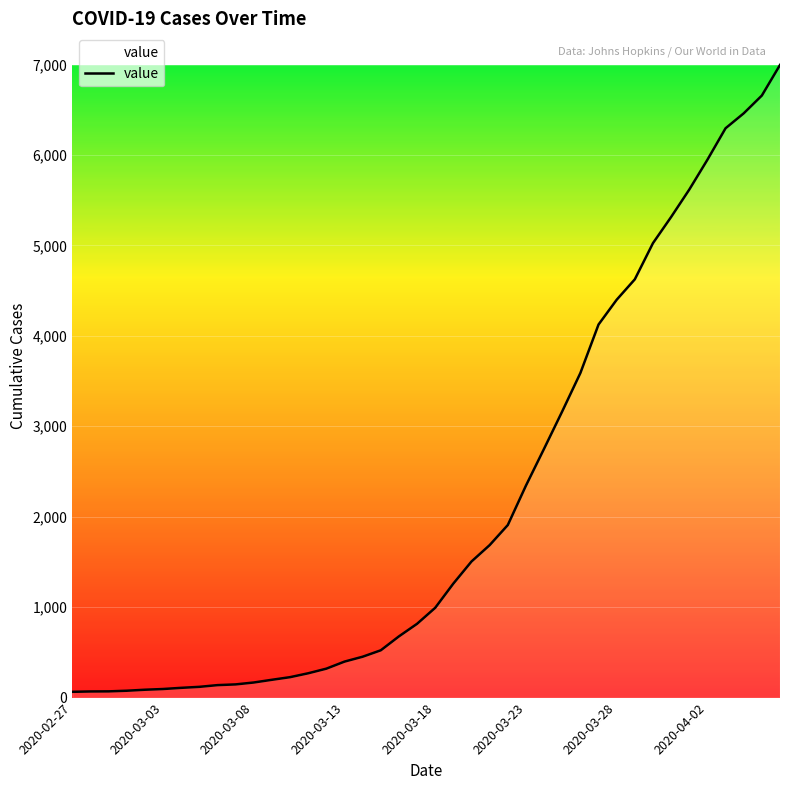

What is the greatest value displayed?

6995